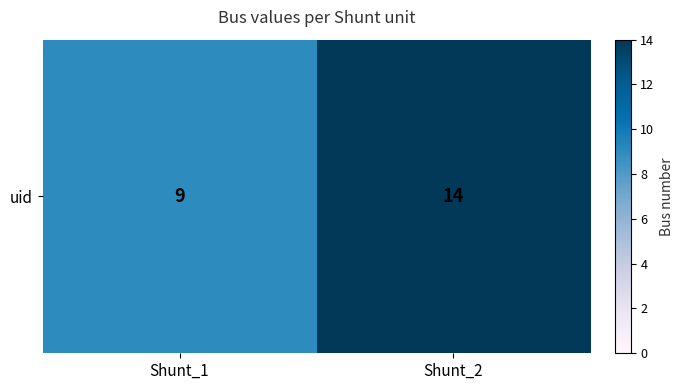

What is the average value?

12